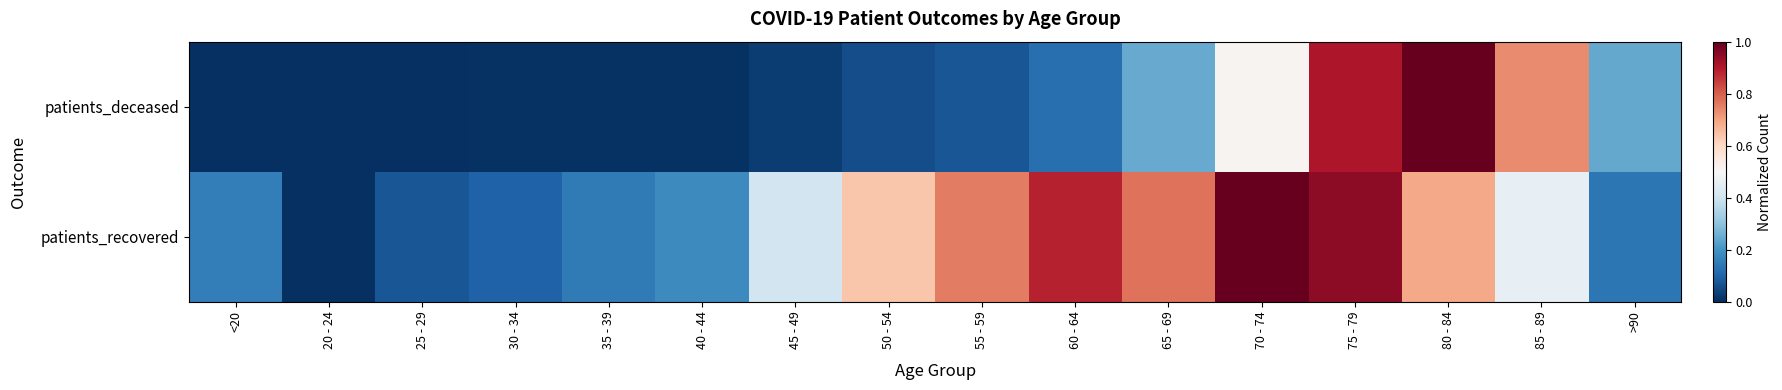

Rank the series by their average value, from highest to lowest.

patients_recovered, patients_deceased